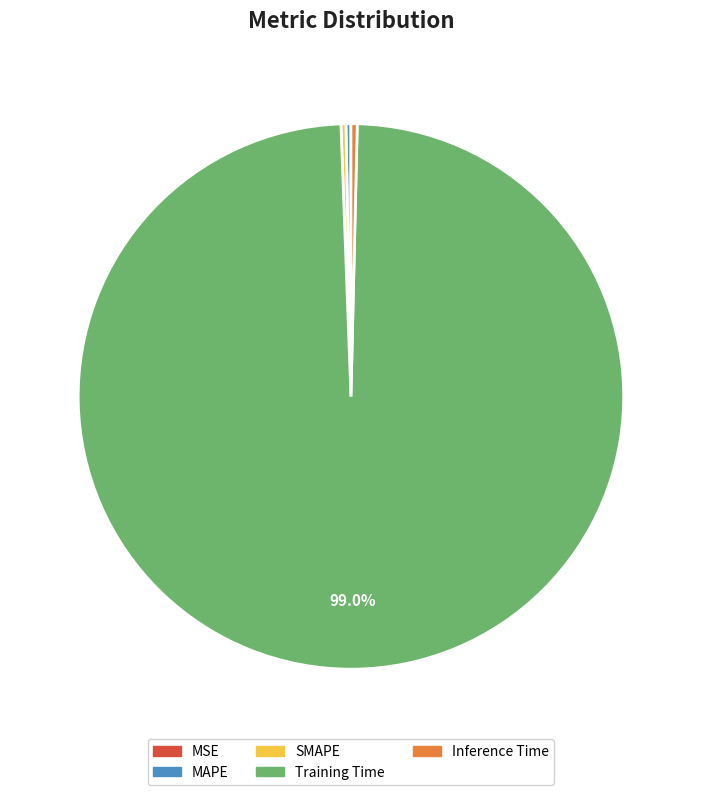

What is the majority slice?

Training Time